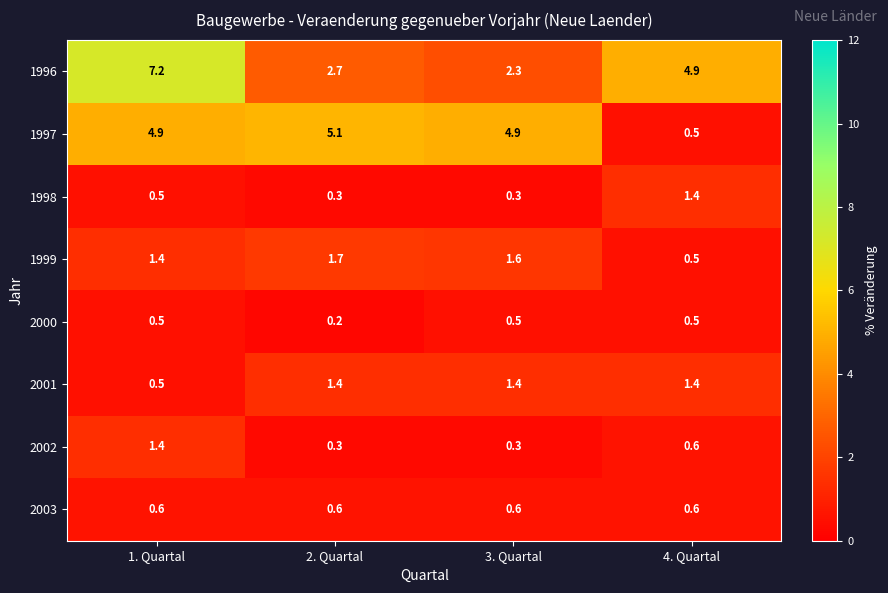

What is the sum of all 1996 values?

17.1